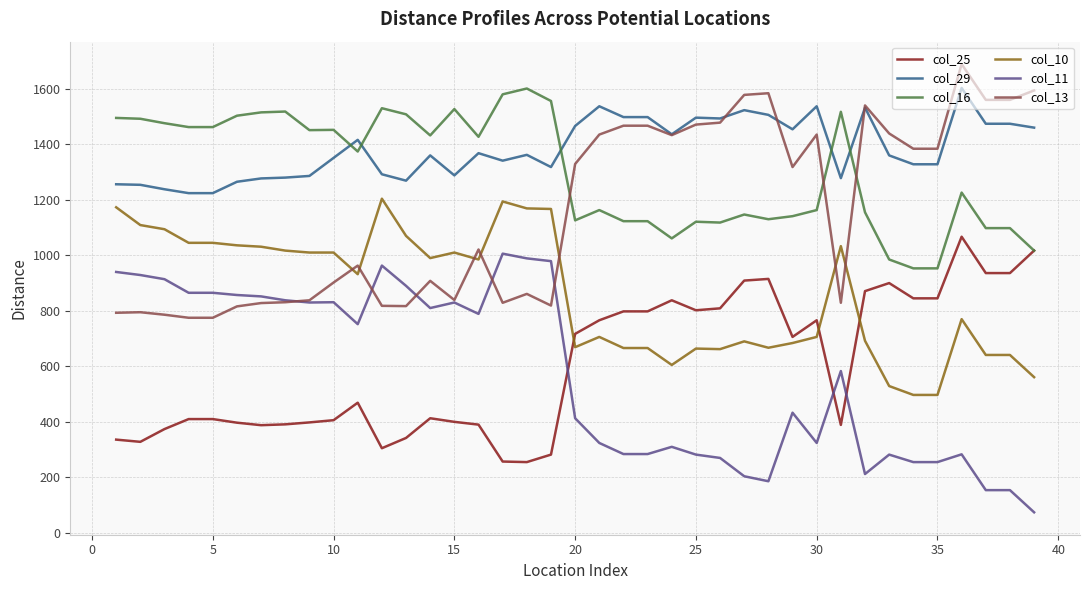

True or false: col_16 and col_10 cross at least once.

False